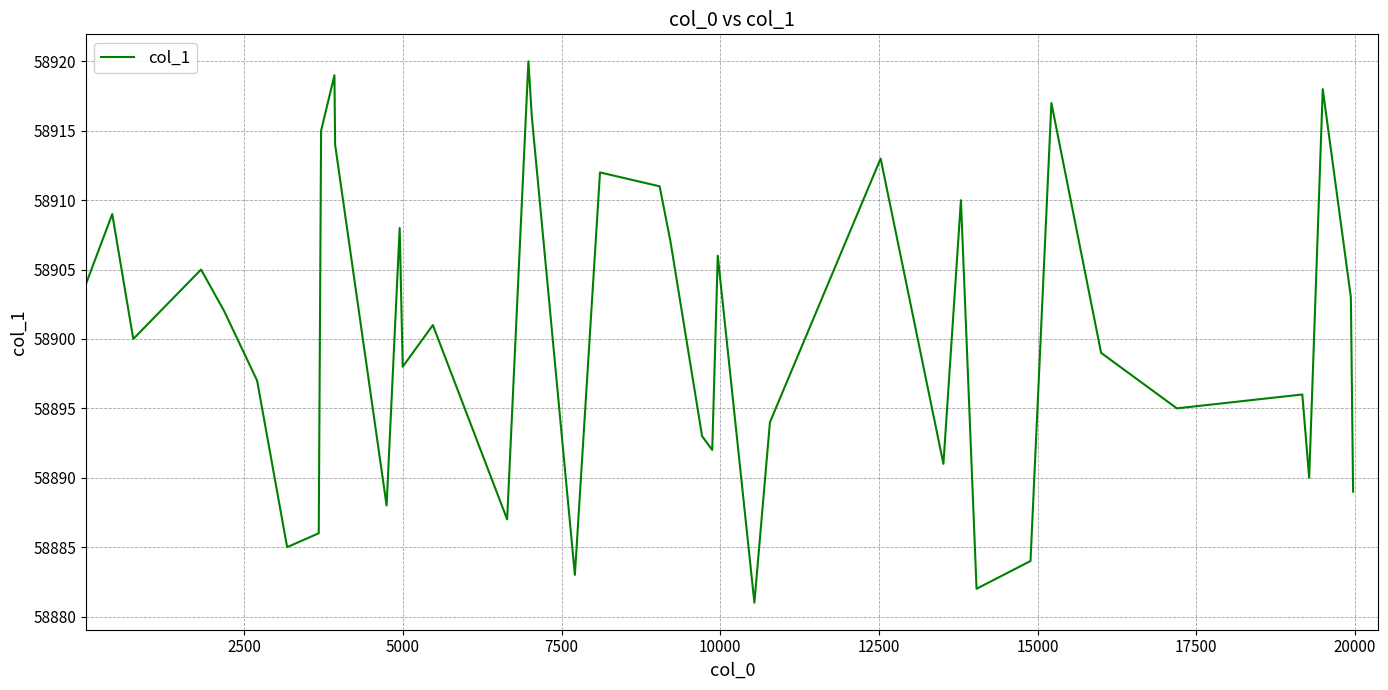

What is the difference between the maximum and minimum values?

39